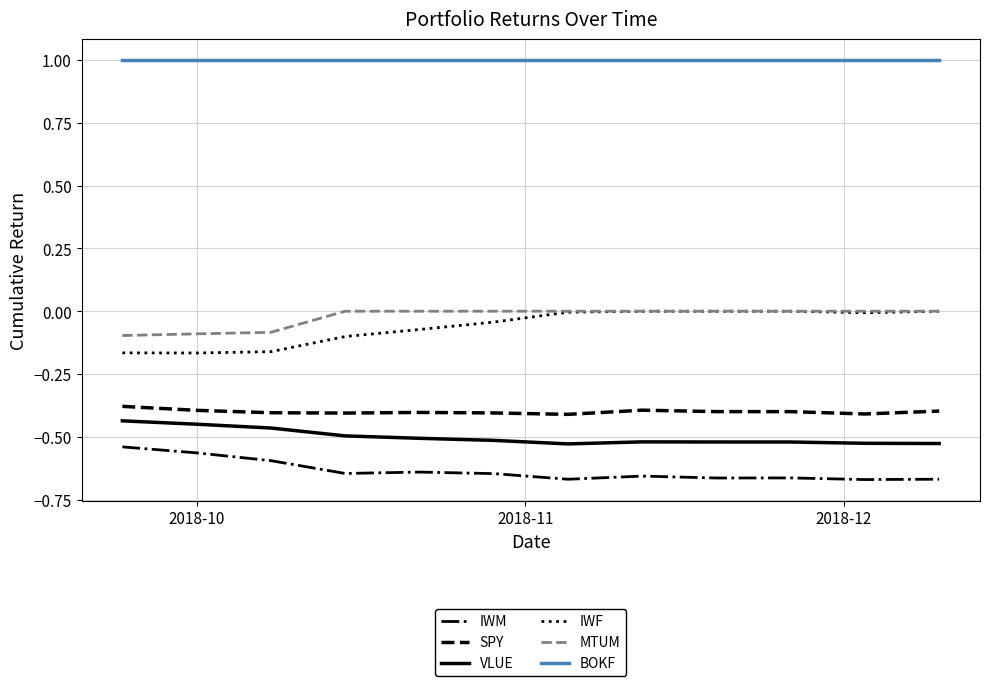

What is the greatest value displayed?

1.0